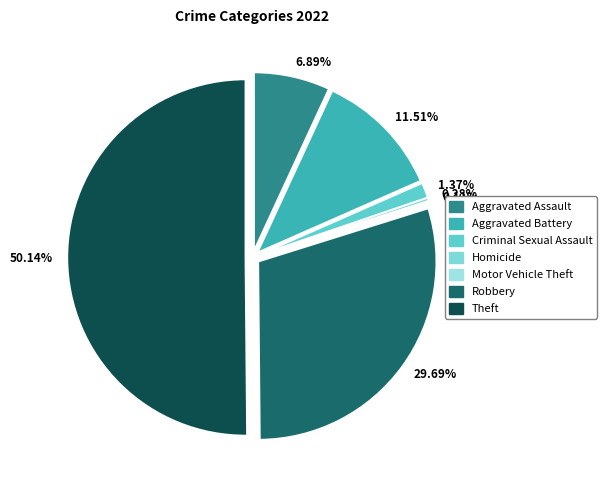

Is there any slice that represents more than half of the pie?

Yes